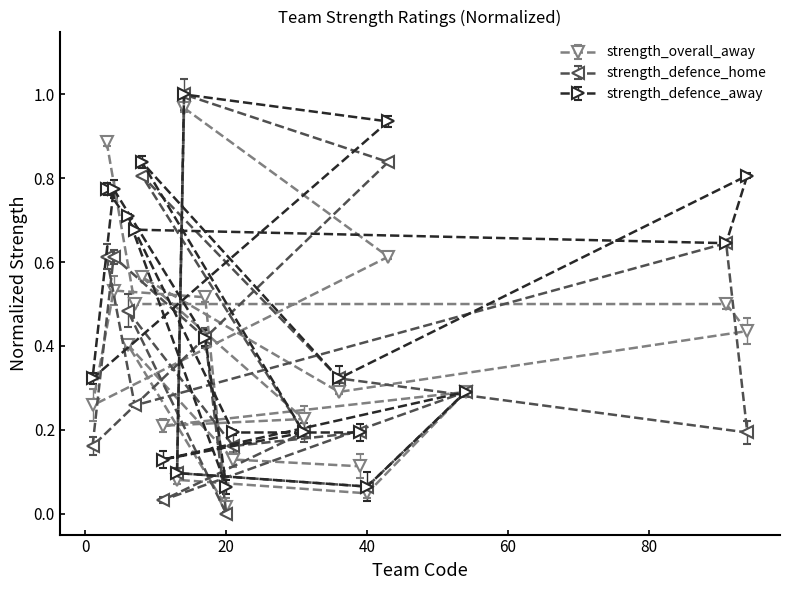

Which label corresponds to the smallest value in the chart?

20